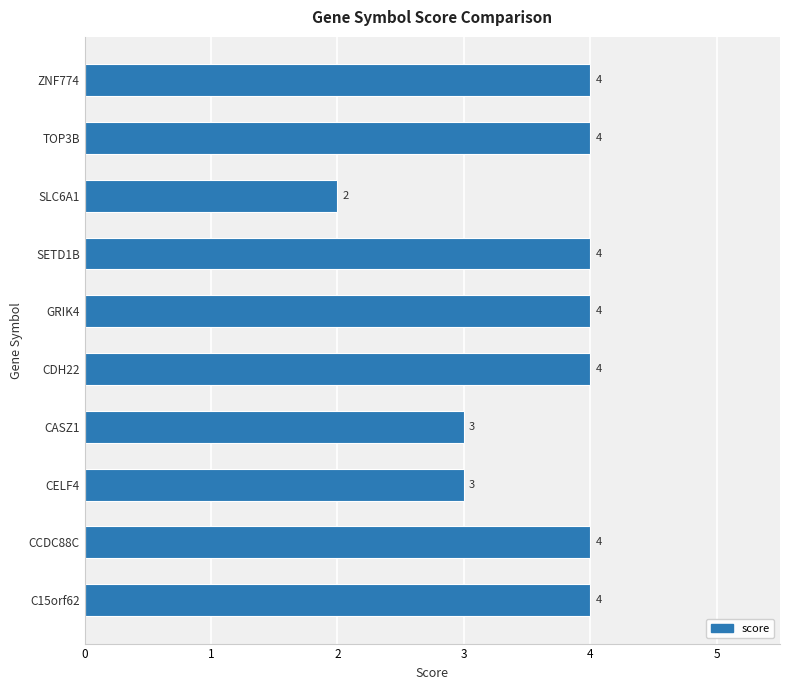

What is the average value?

4